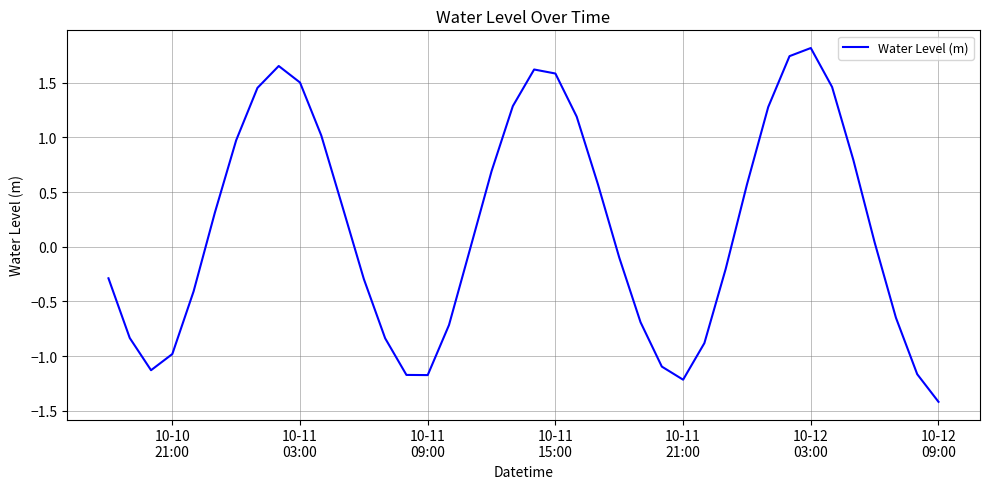

What is the greatest value displayed?

1.8